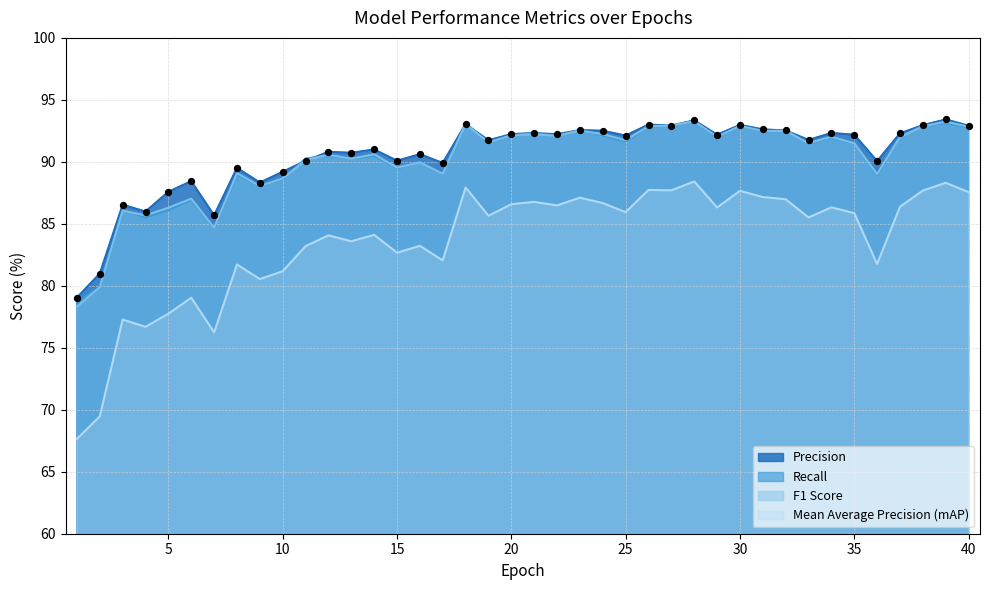

Which series has the largest Y range (max minus min)?

Mean Average Precision (mAP)